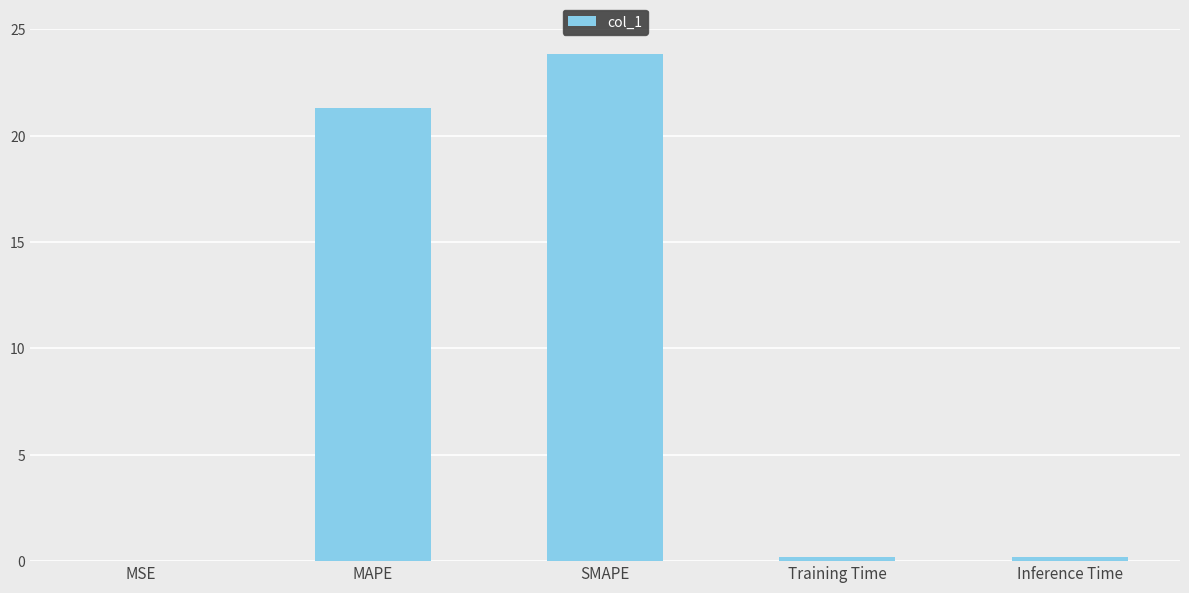

What is the sum of all values?

45.5